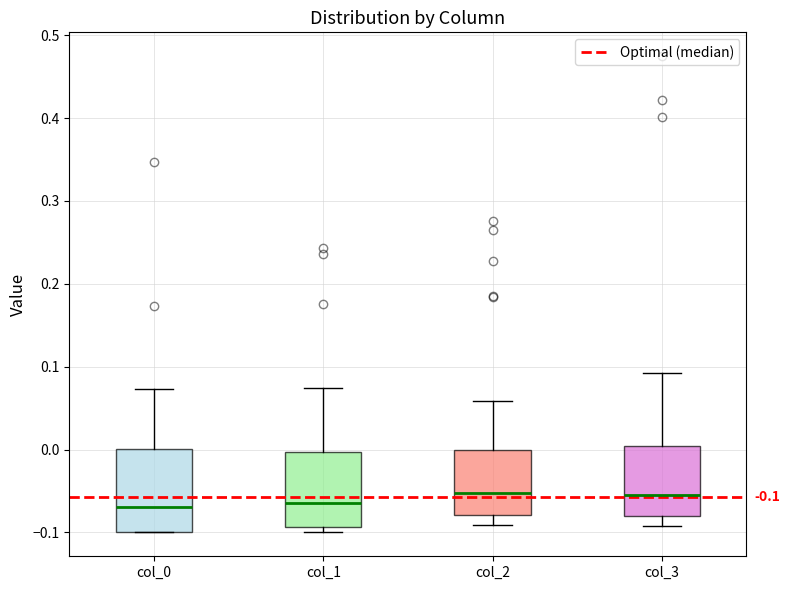

Which box is the tallest, from its lower edge to its upper edge?

col_0